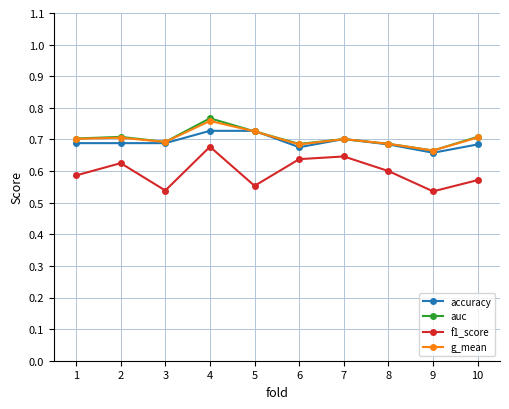

At how many categories does at least one series exceed 0?

10